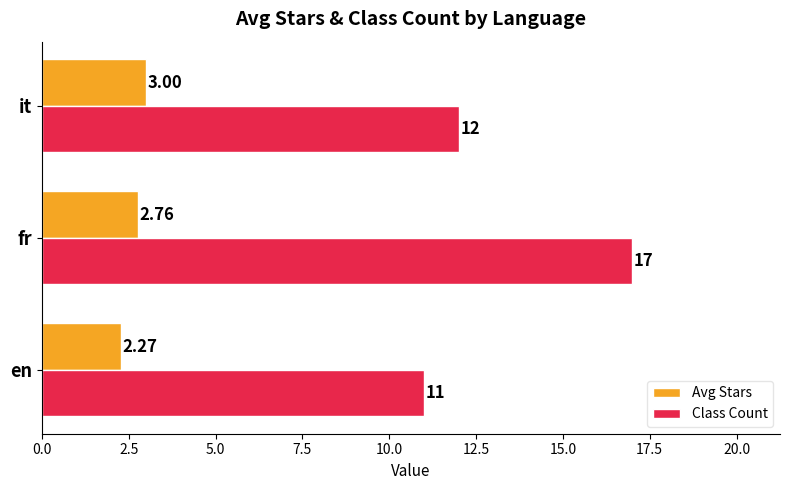

Which series has the largest range (max minus min)?

Class Count